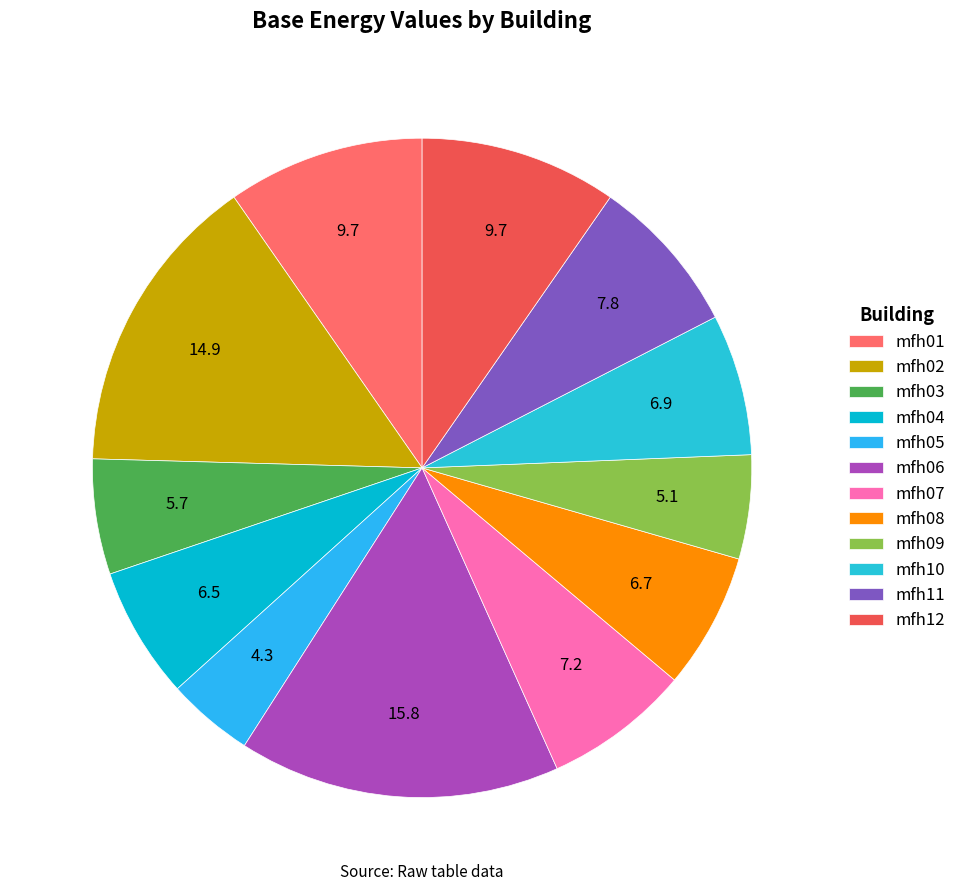

To the nearest percent, what is the combined percentage of mfh05 and mfh06?

20%